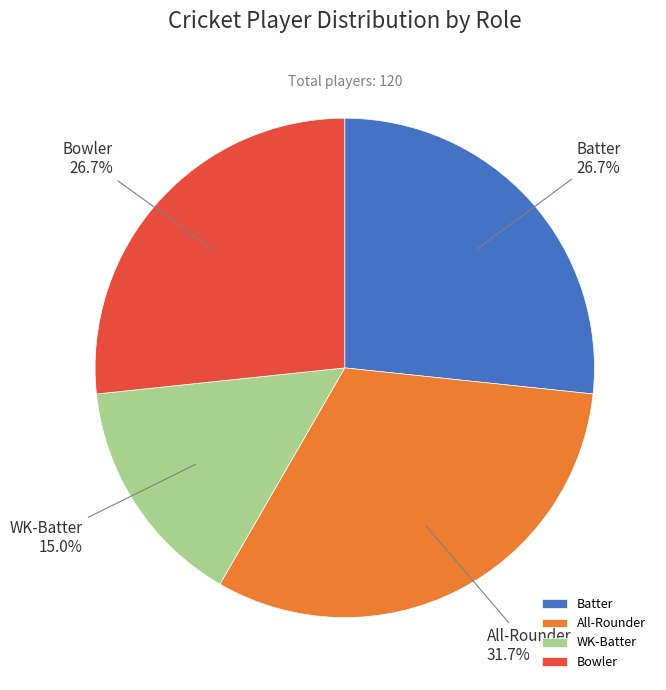

What percentage do Batter and Bowler together represent?

53.3%